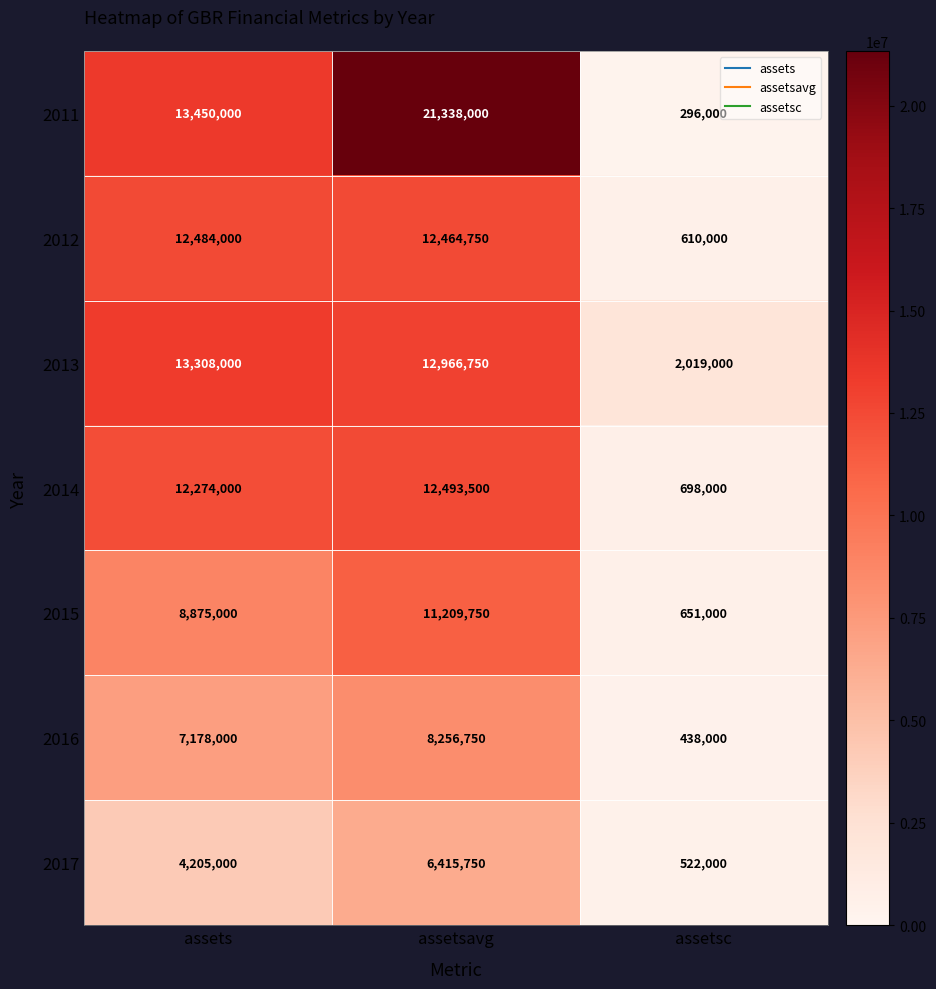

Rank the series by their maximum value, from highest to lowest.

2011, 2013, 2014, 2012, 2015, 2016, 2017